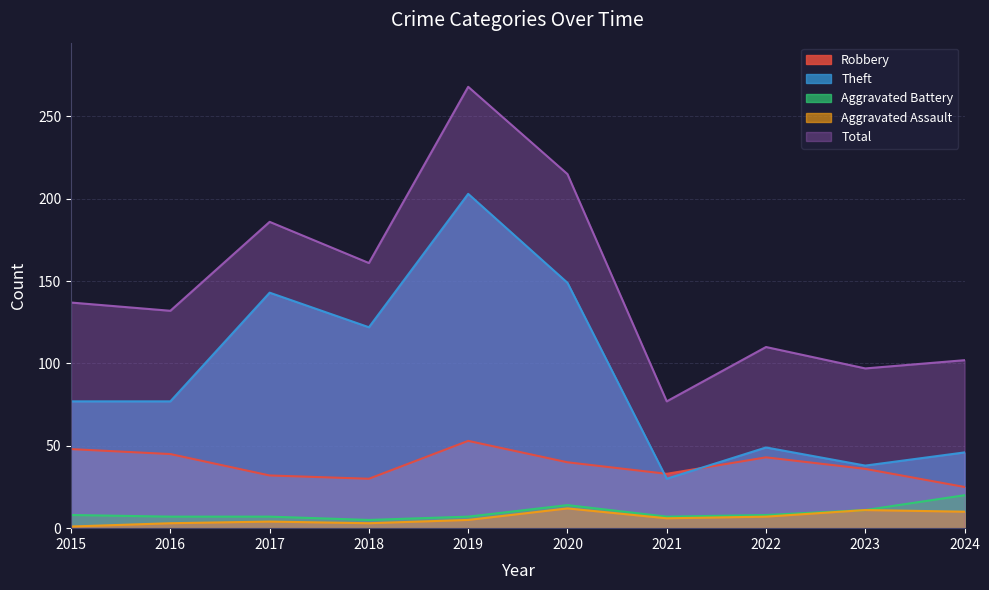

What is the spread (max minus min) of values at 2024?

92